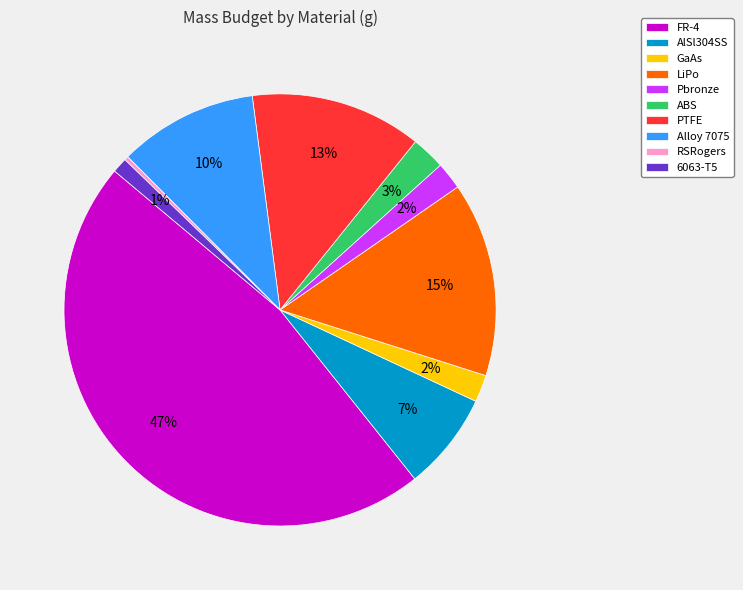

Between Pbronze and FR-4, which is larger?

FR-4